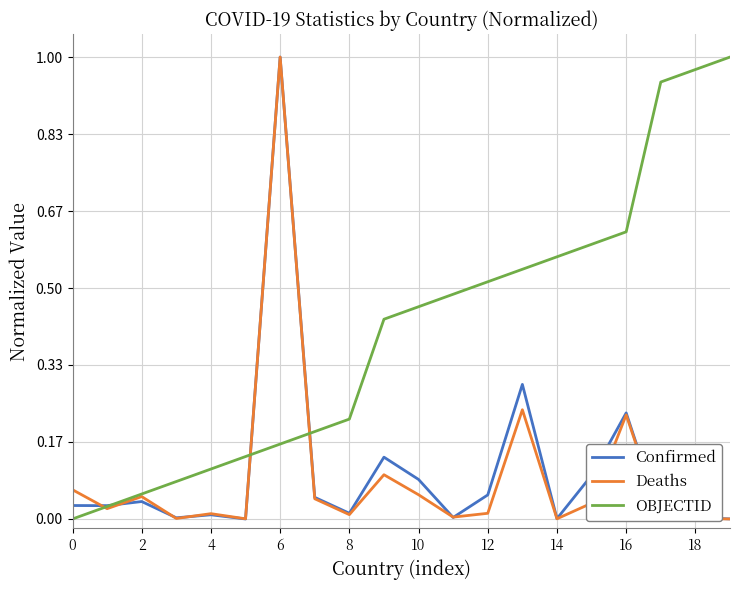

Does the chart have visible grid lines?

Yes